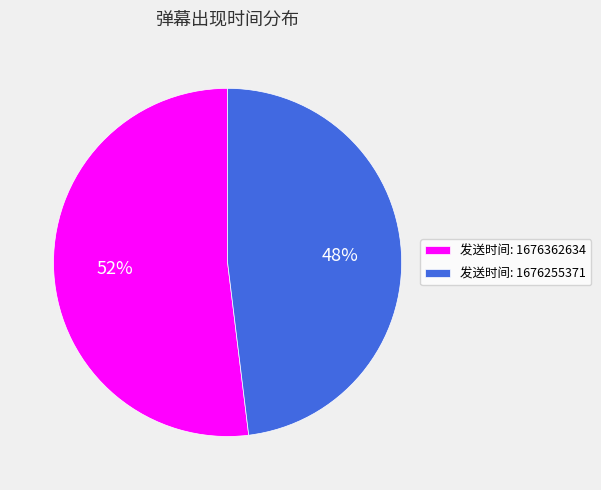

Is the sum of 发送时间: 1676255371 and 发送时间: 1676362634 greater than half?

Yes